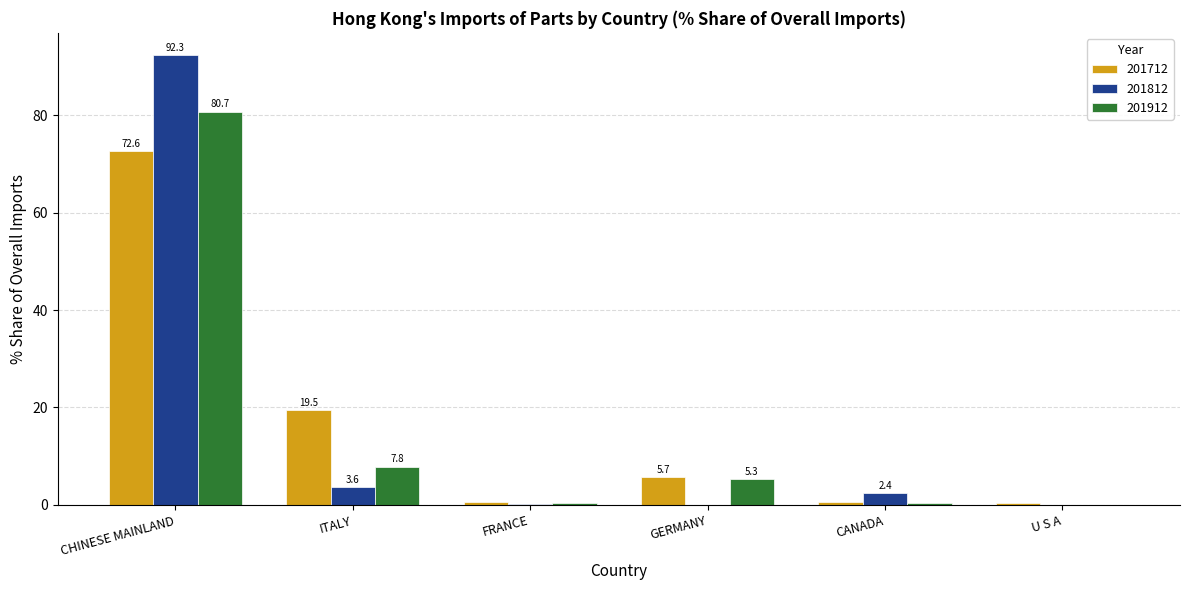

The 201912 series shows 7.8 at ITALY. True or false?

True